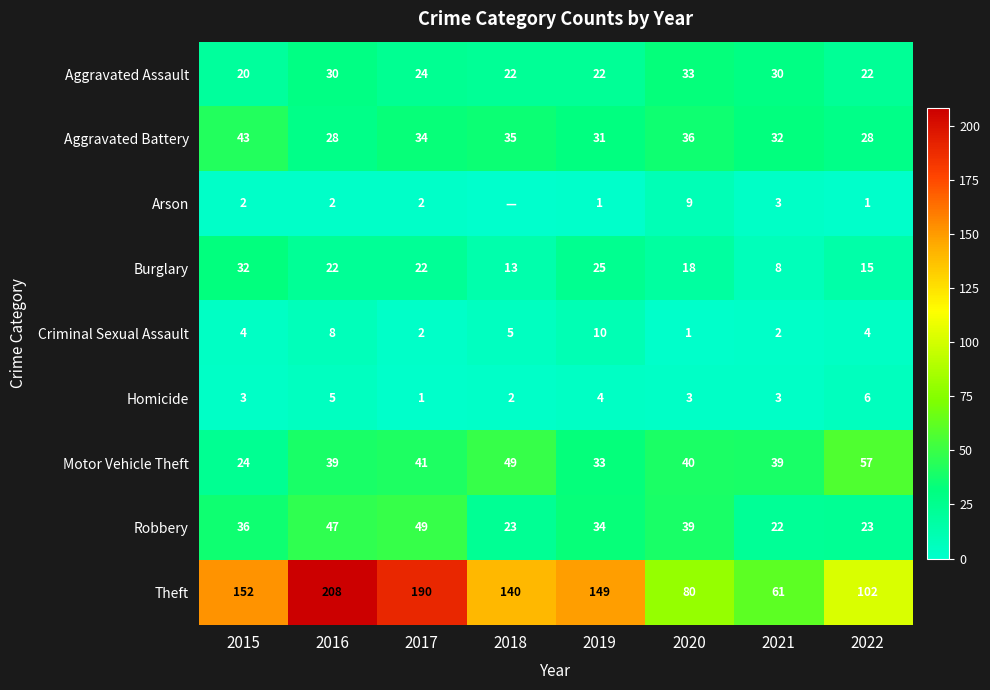

What is the sum of all Criminal Sexual Assault values?

36